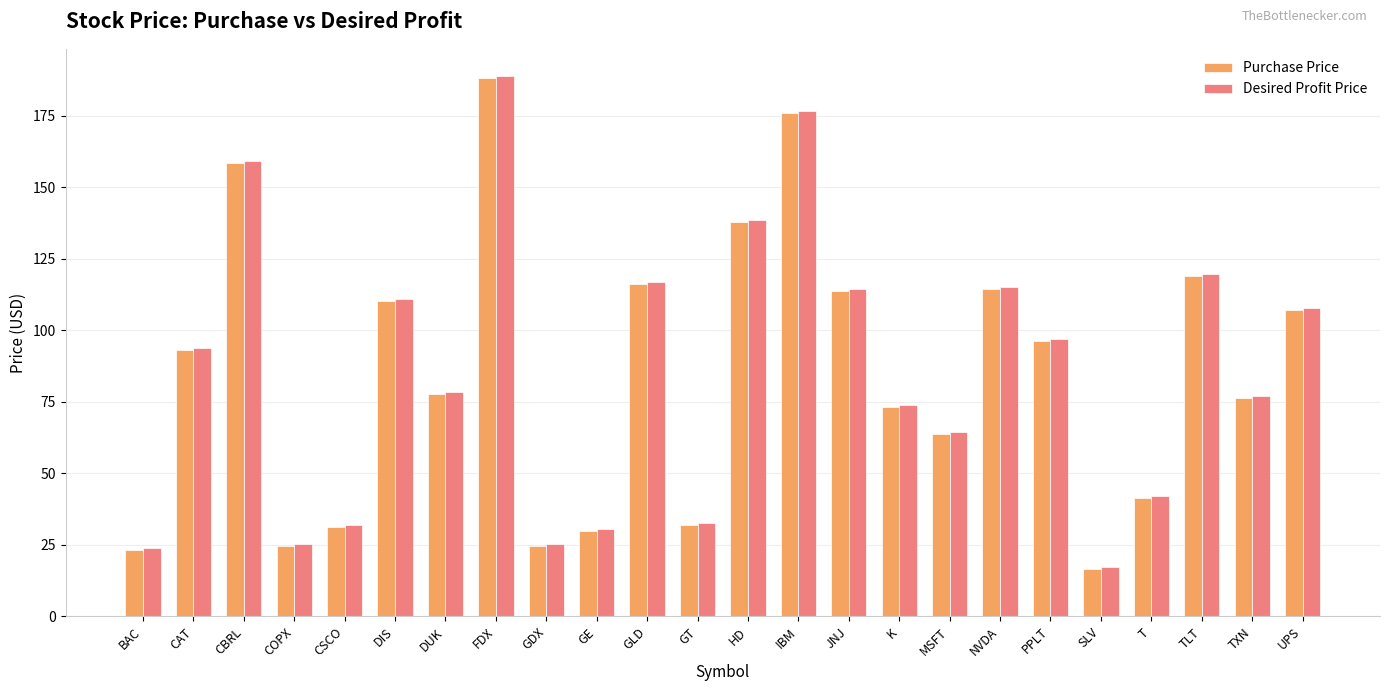

True or false: Desired Profit Price has a value of 15.1 at COPX.

False